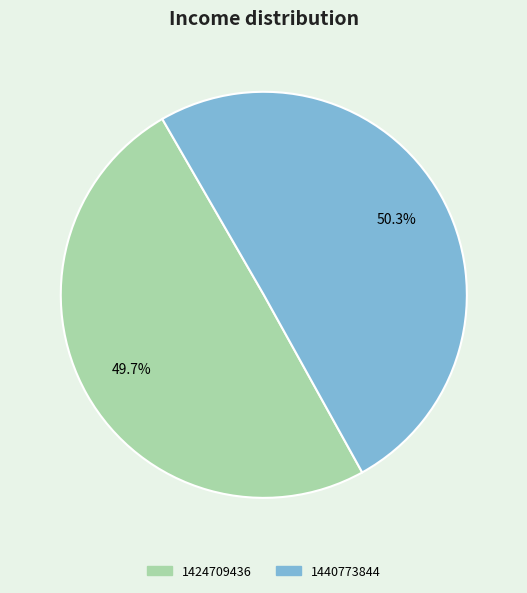

To the nearest percent, what portion does 1440773844 represent?

50%